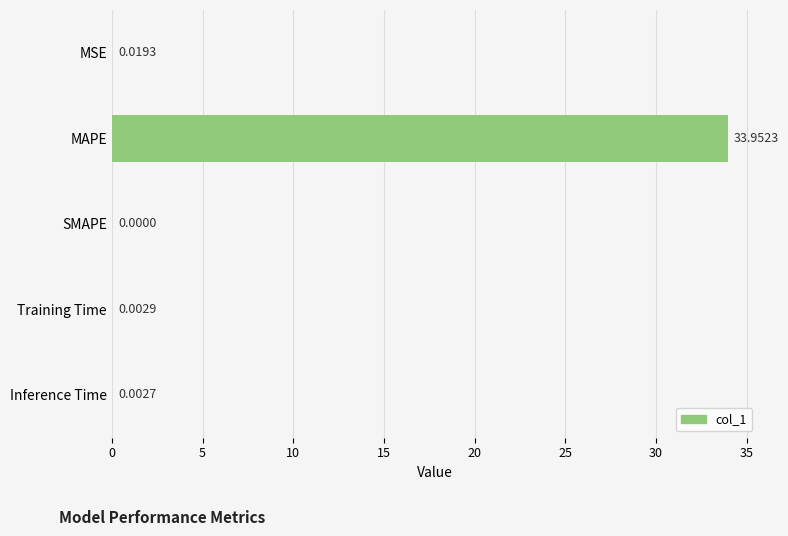

What is the average value?

6.8